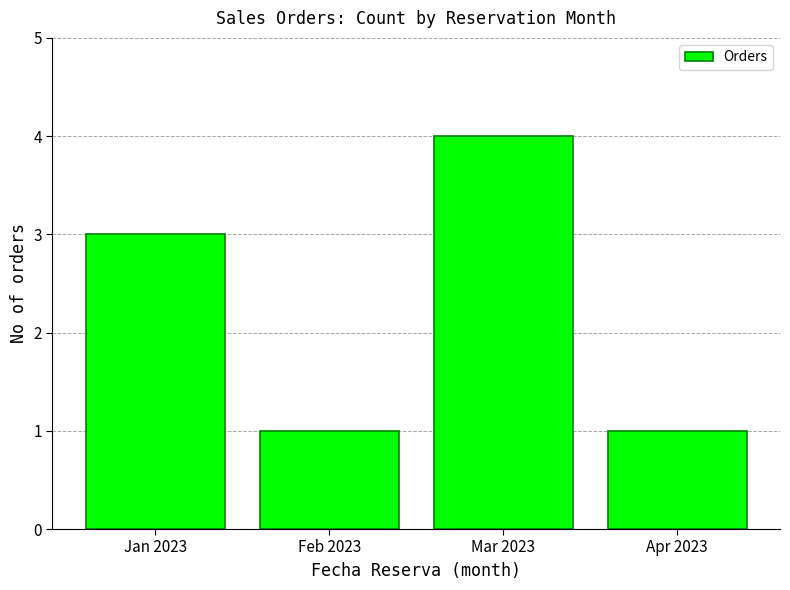

The chart shows a value of 1 at Feb 2023. True or false?

True